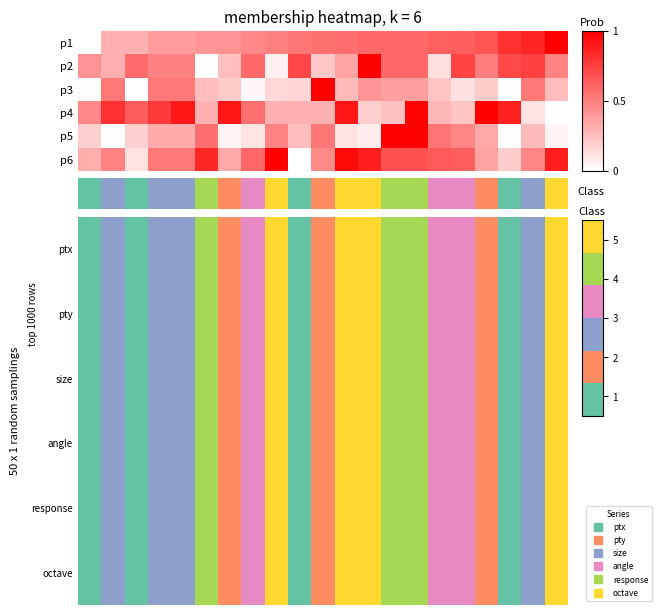

How many values in the angle series exceed 2?

10